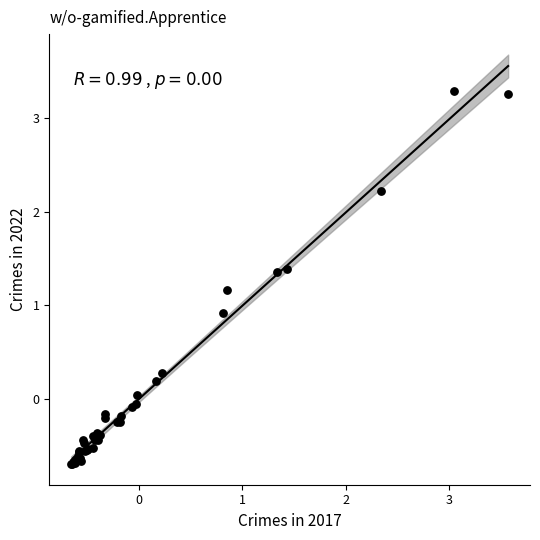

What Y value in the scatter plot is closest to 1?

0.9